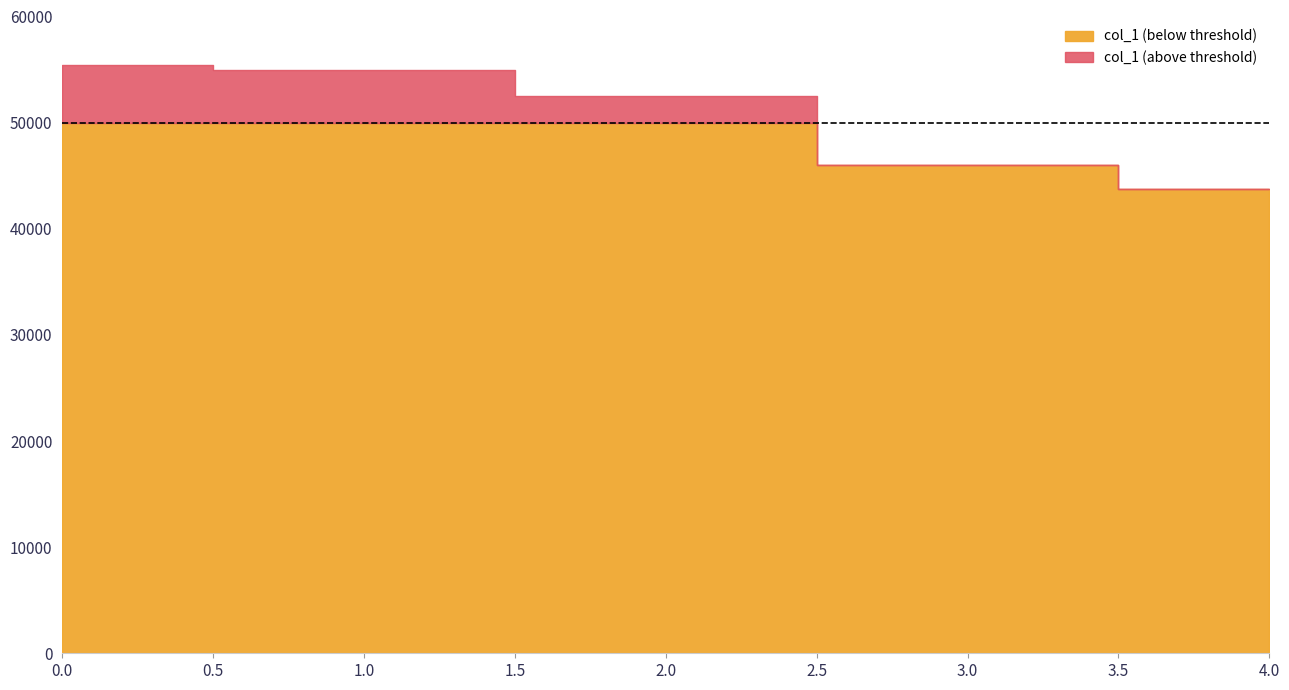

Does the chart have visible grid lines?

No